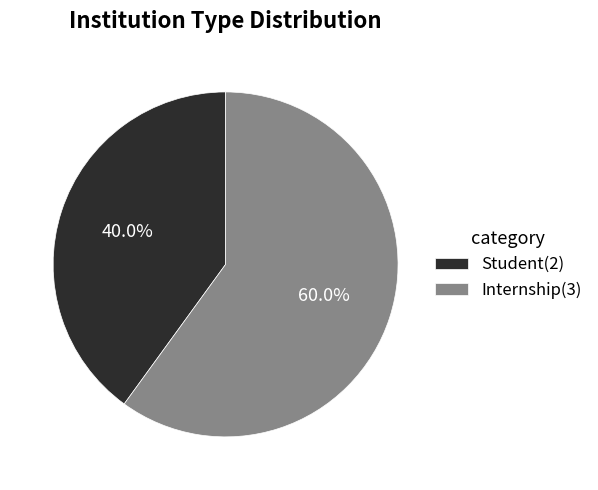

True or false: Internship accounts for 51% of the total.

False